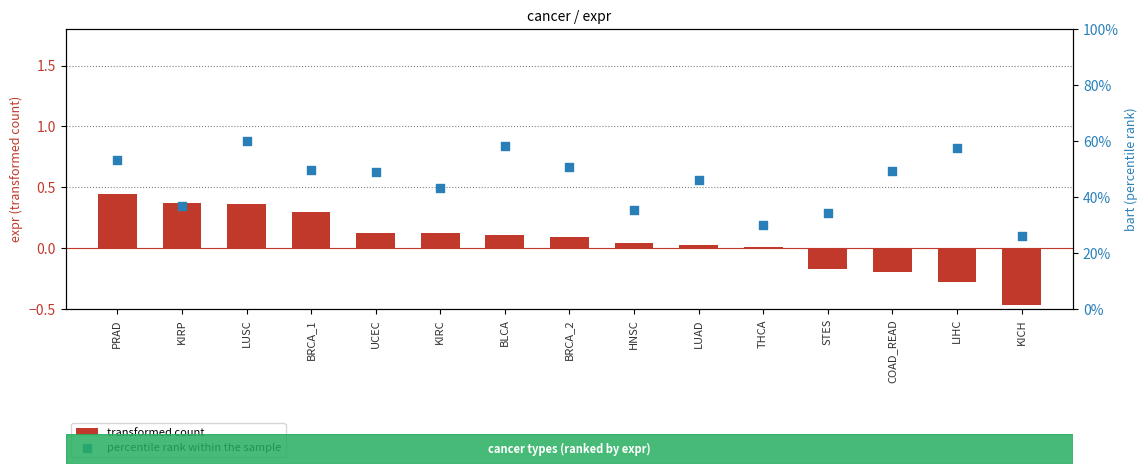

At which category is the sum across all series the highest?

PRAD